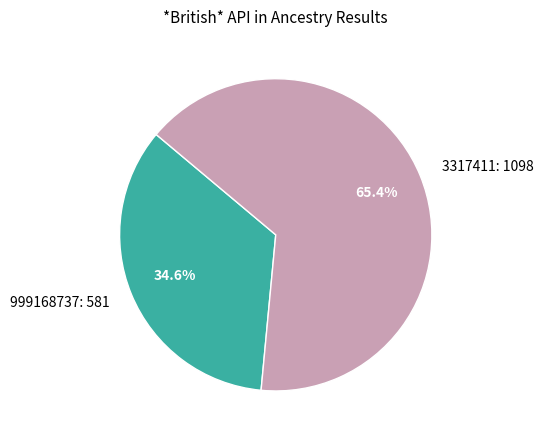

To the nearest percent, what percentage of the pie is 3317411?

65%